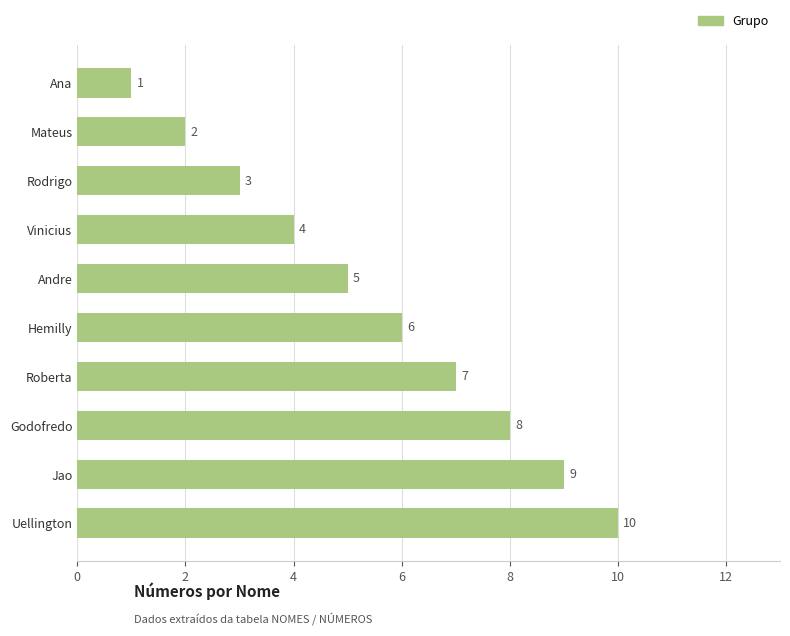

The chart shows a value of 4 at Vinicius. True or false?

True